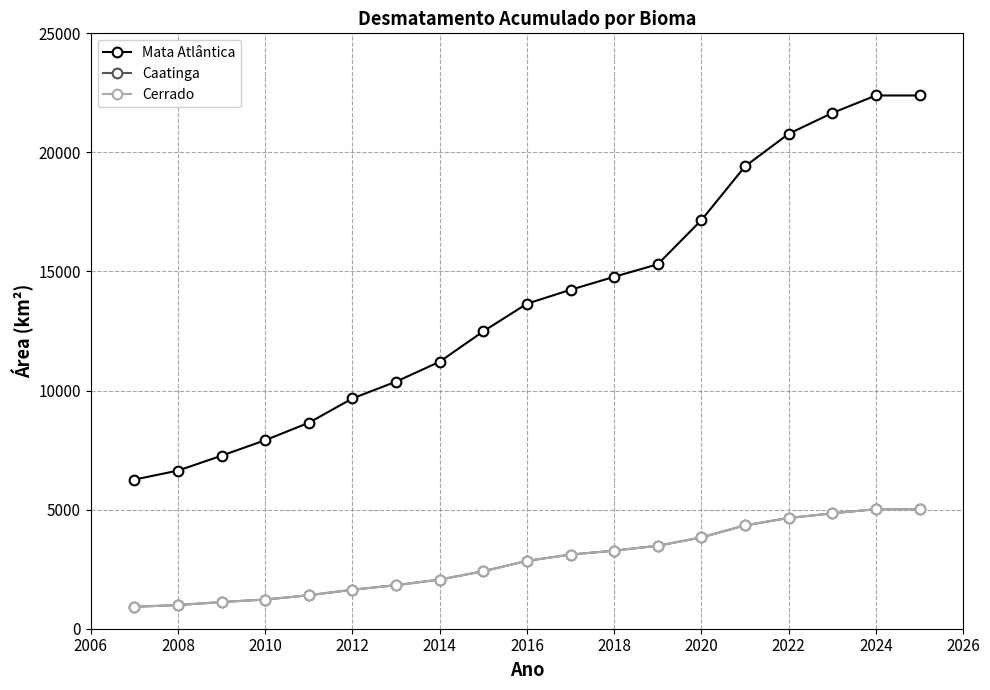

Which series has the largest total across all categories?

Mata Atlântica